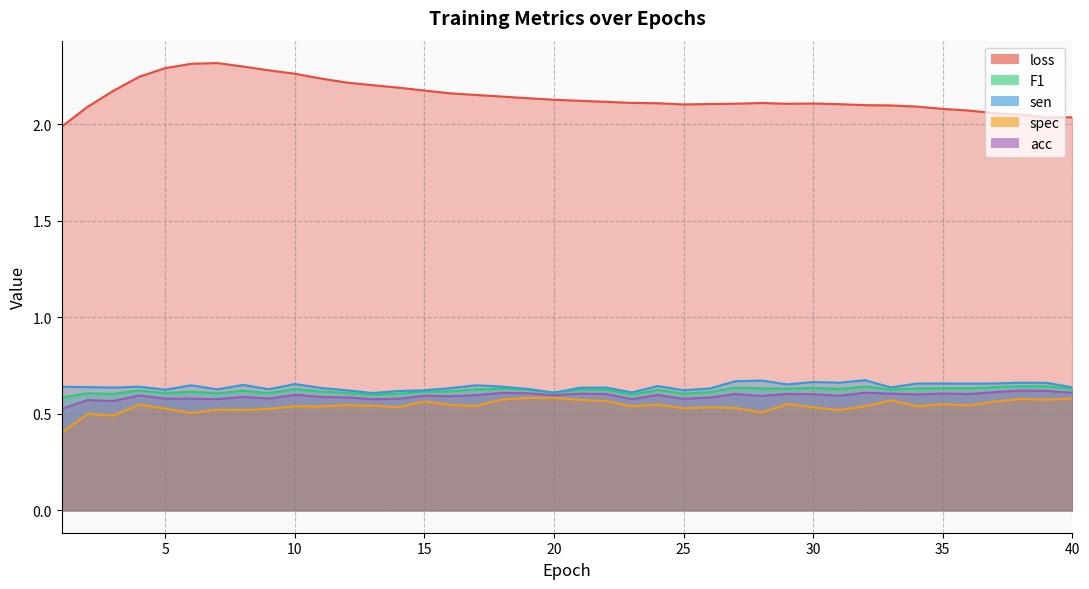

At how many categories does at least one series exceed 2?

39